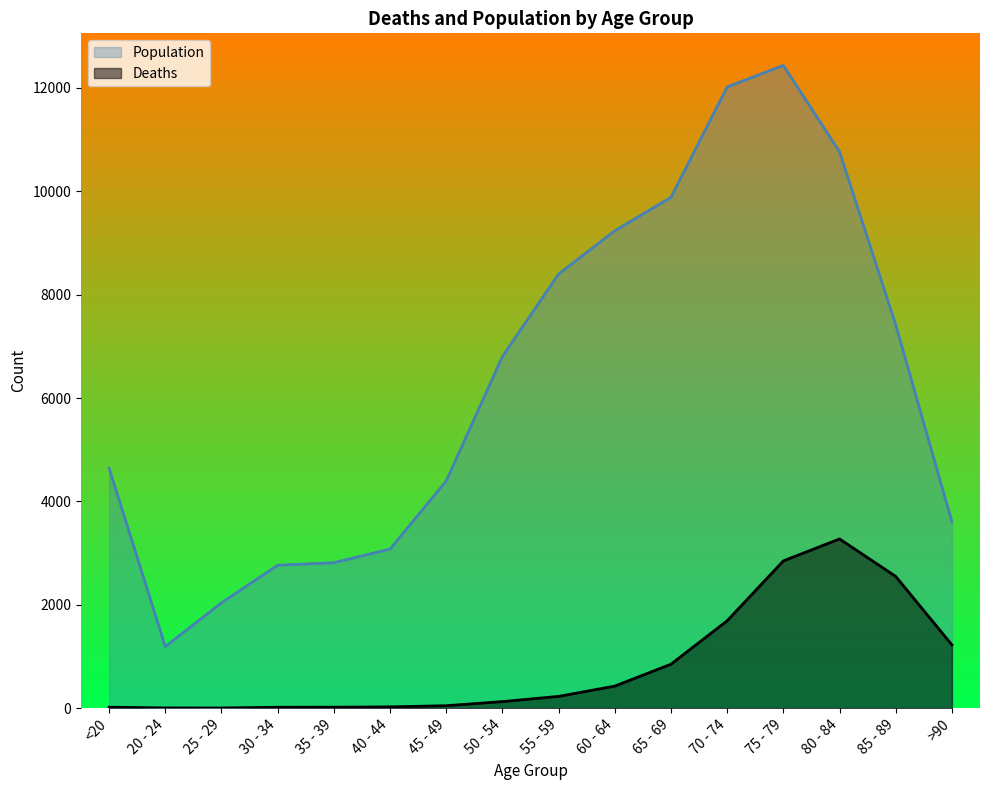

Which series changed the most between 35 - 39 and 85 - 89?

Population